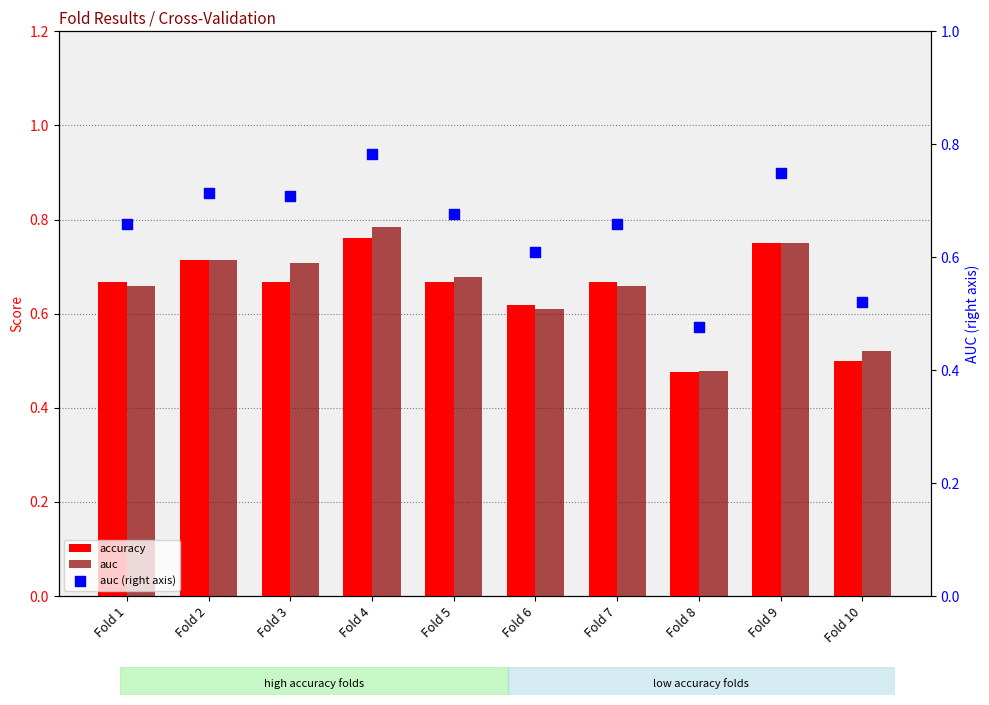

What are all the series names shown in the legend?

accuracy, auc, auc (right axis)